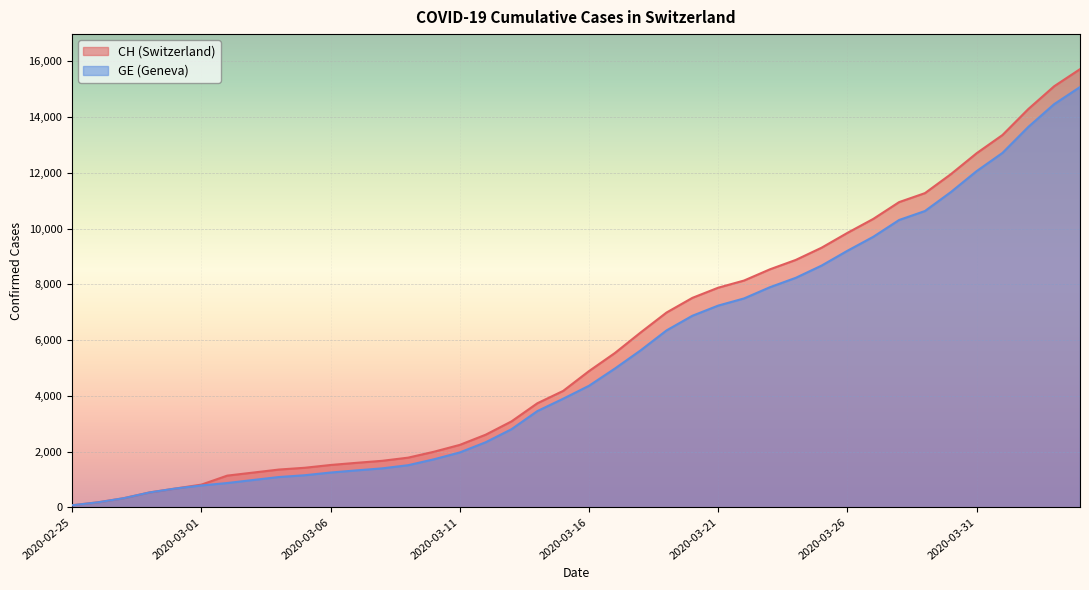

What is the minimum value shown in the chart?

72